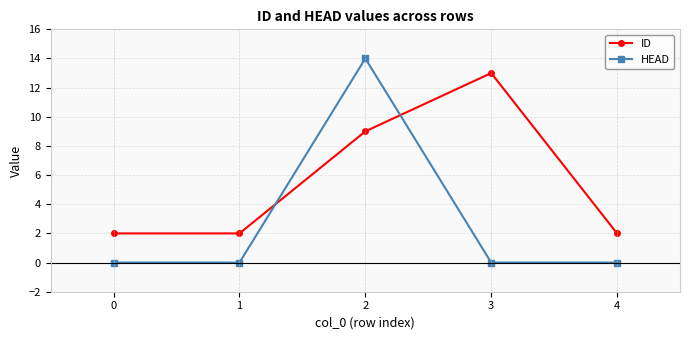

Count the ID values in the range 2 to 9.

4